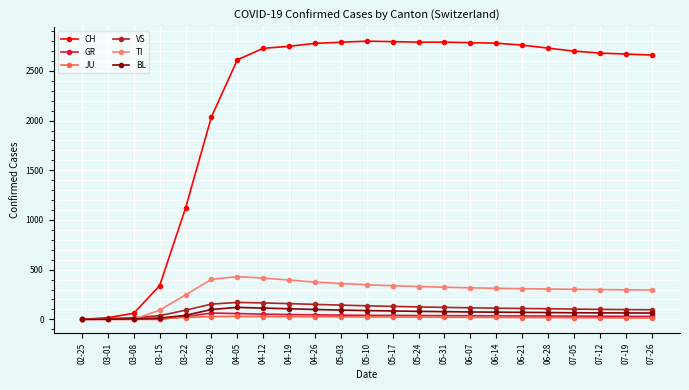

Which series has the largest range (max minus min)?

CH